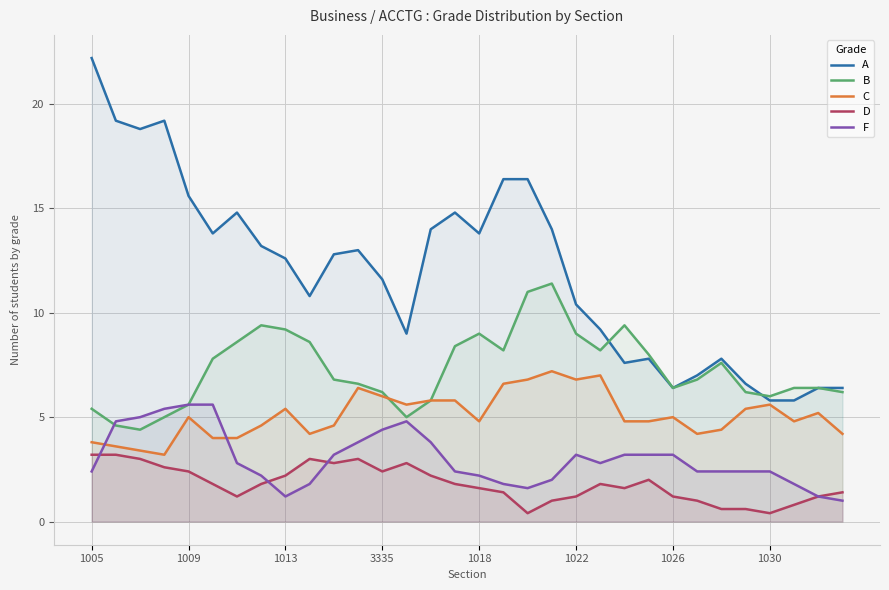

How many values in the F series exceed 2?

24